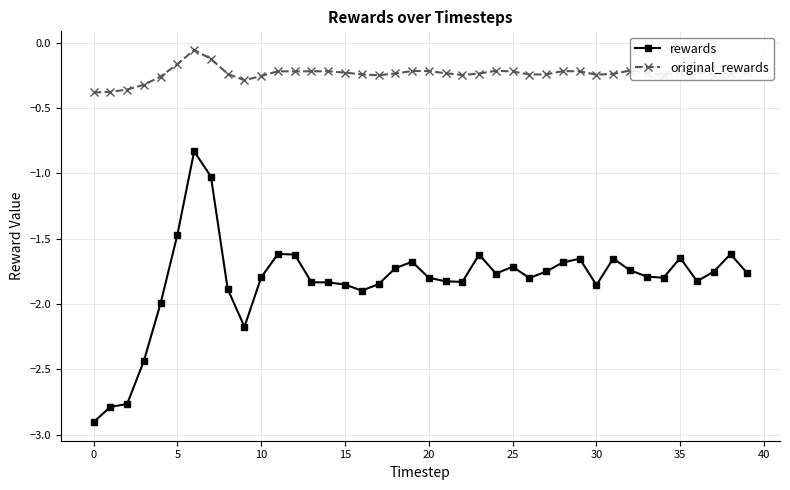

Which series has the widest spread of values?

rewards